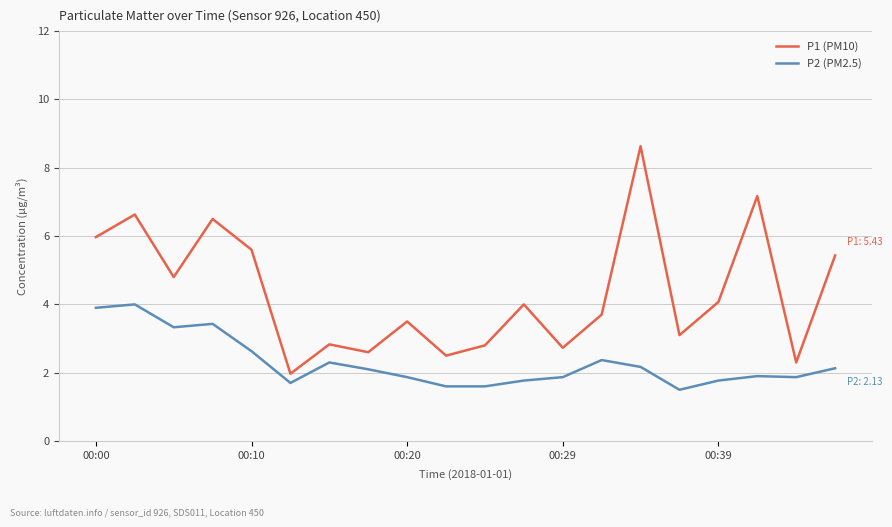

True or false: P1 (PM10) and P2 (PM2.5) cross at least once.

False